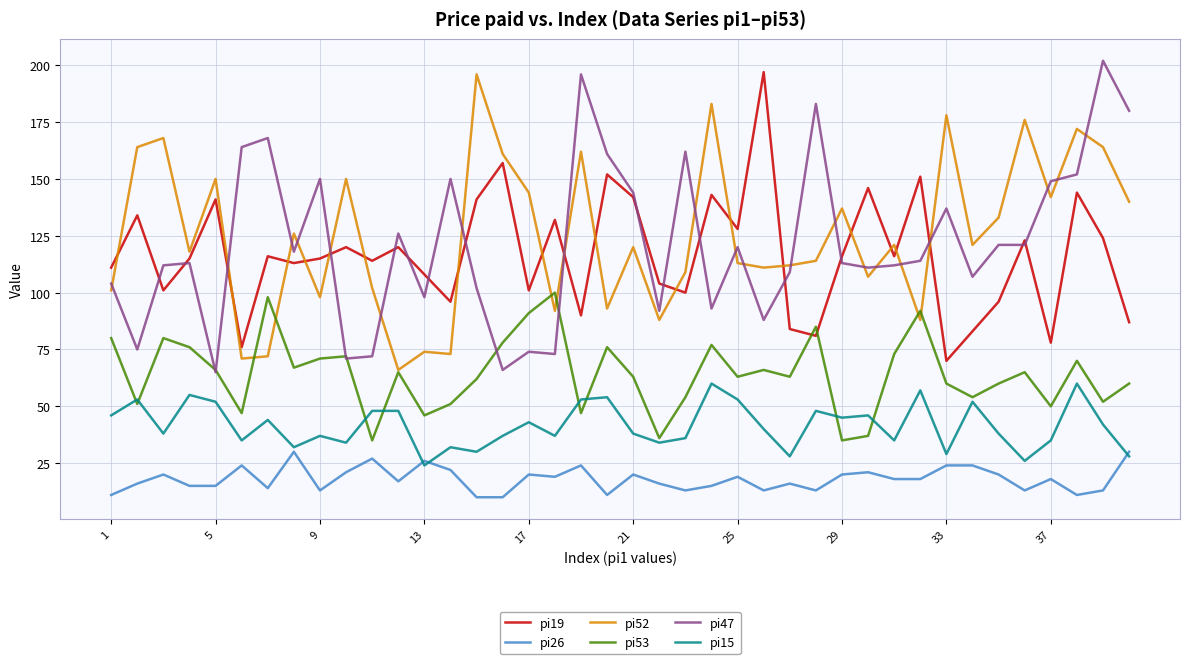

After their last crossing, which series has the higher values: pi19 or pi52?

pi52